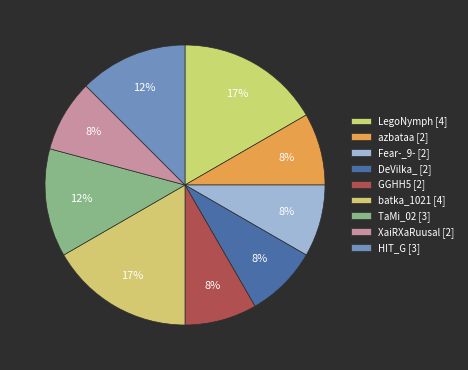

Which has a higher value, LegoNymph or XaiRXaRuusal?

LegoNymph